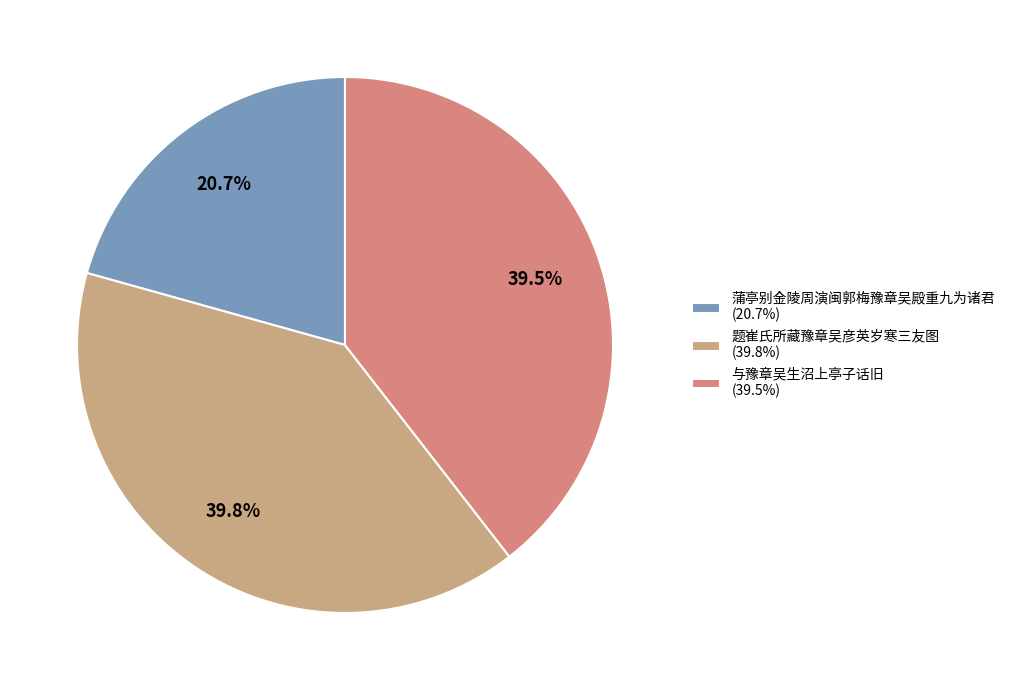

Is there any slice that represents more than half of the pie?

No